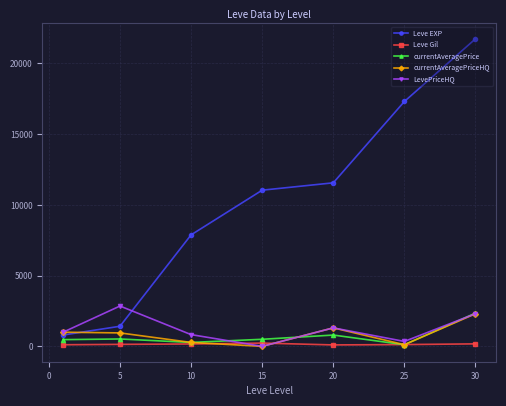

Which series has the largest range (max minus min)?

Leve EXP